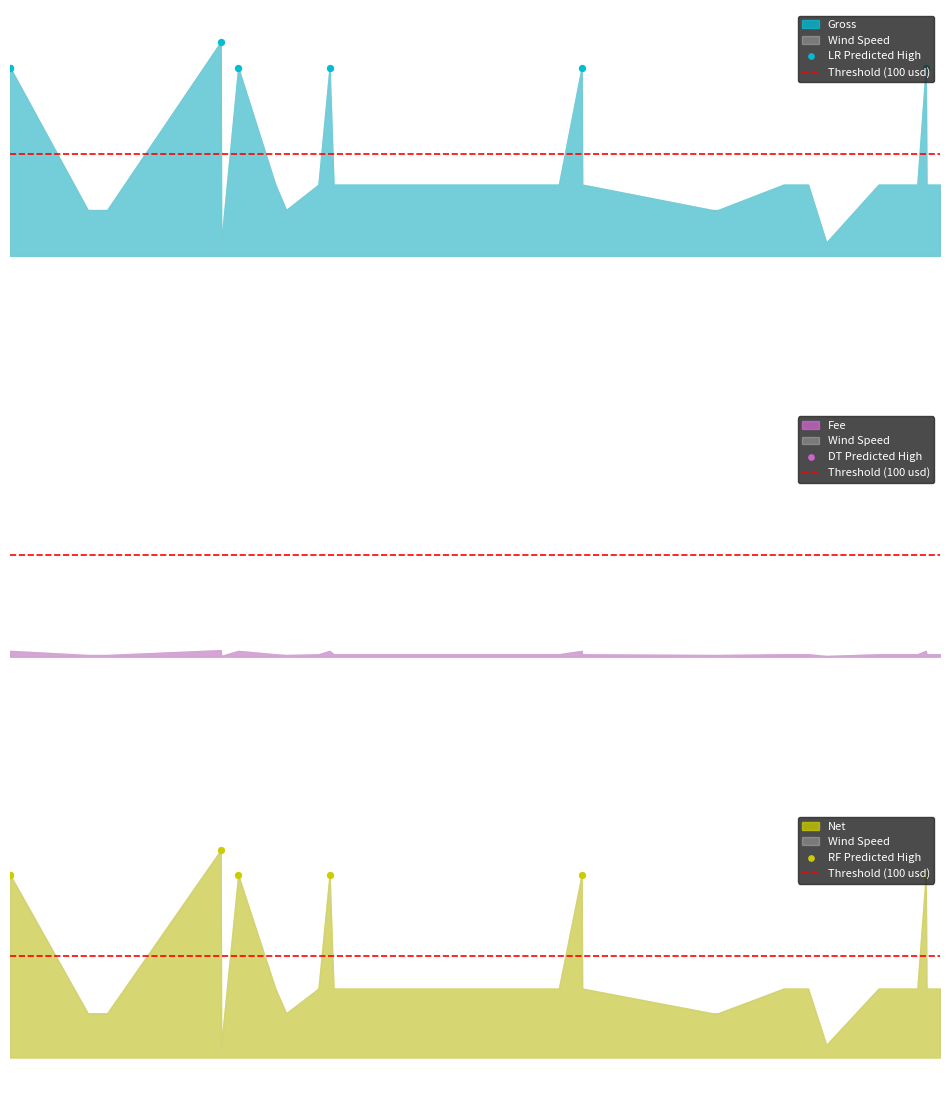

What are all the series names shown in the legend?

gross, fee, net